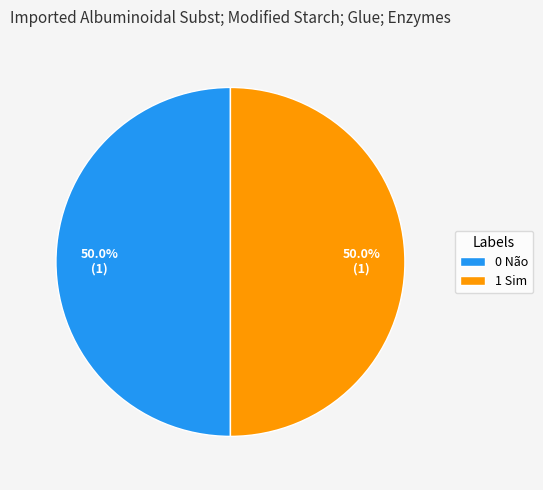

Do 1 Sim and 0 Não together represent more than half of the pie?

Yes